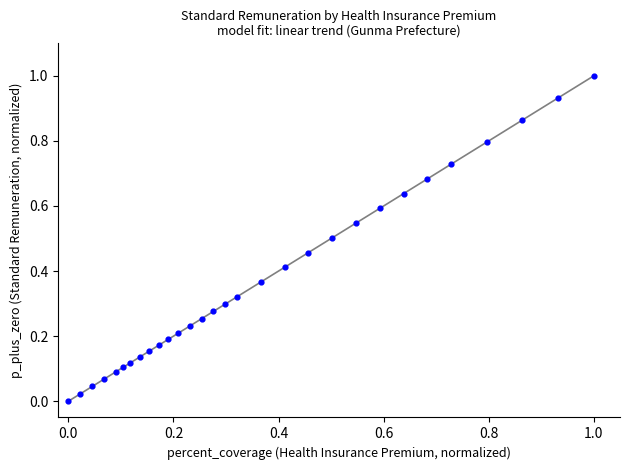

What is the range of X values (max minus min)?

1.0